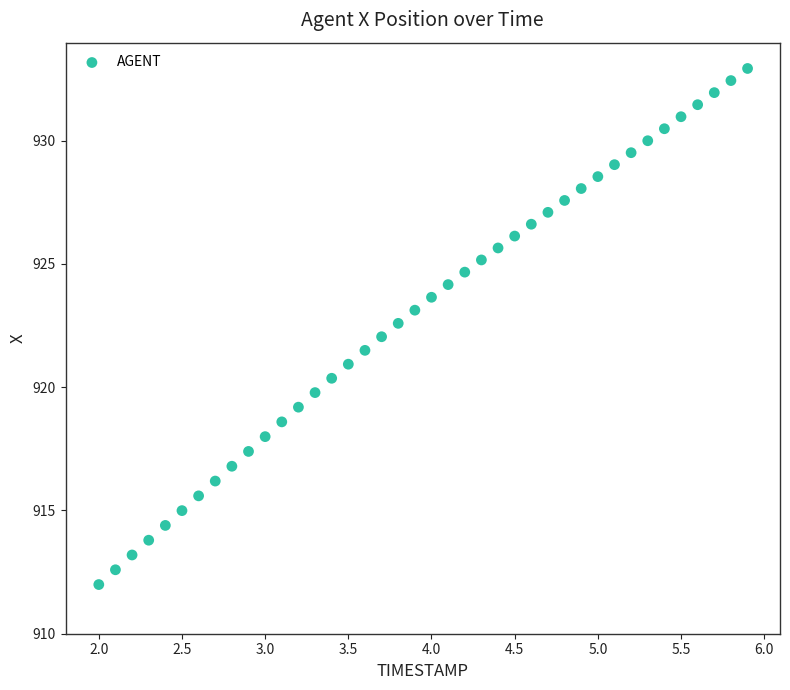

What is the range of Y values (max minus min)?

20.9